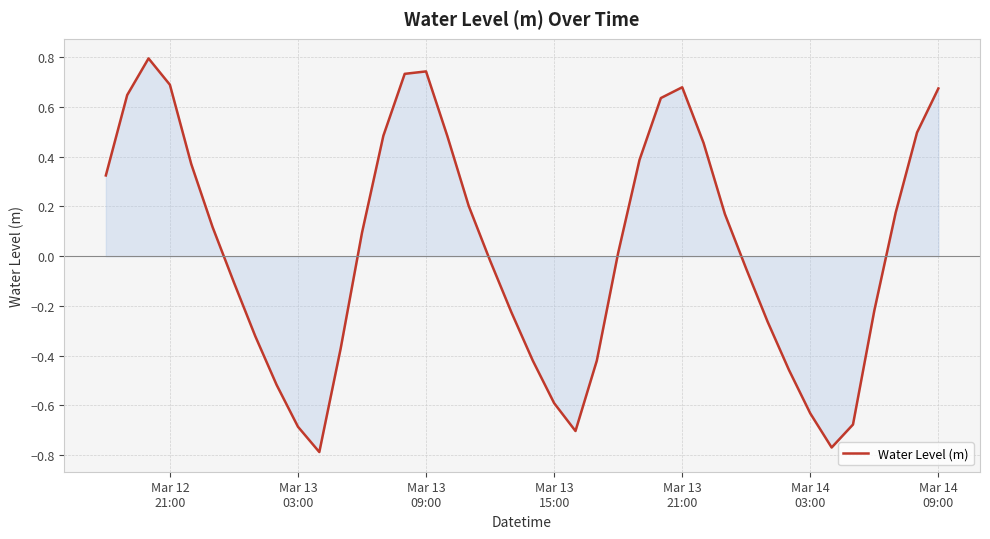

What is the greatest value displayed?

0.8